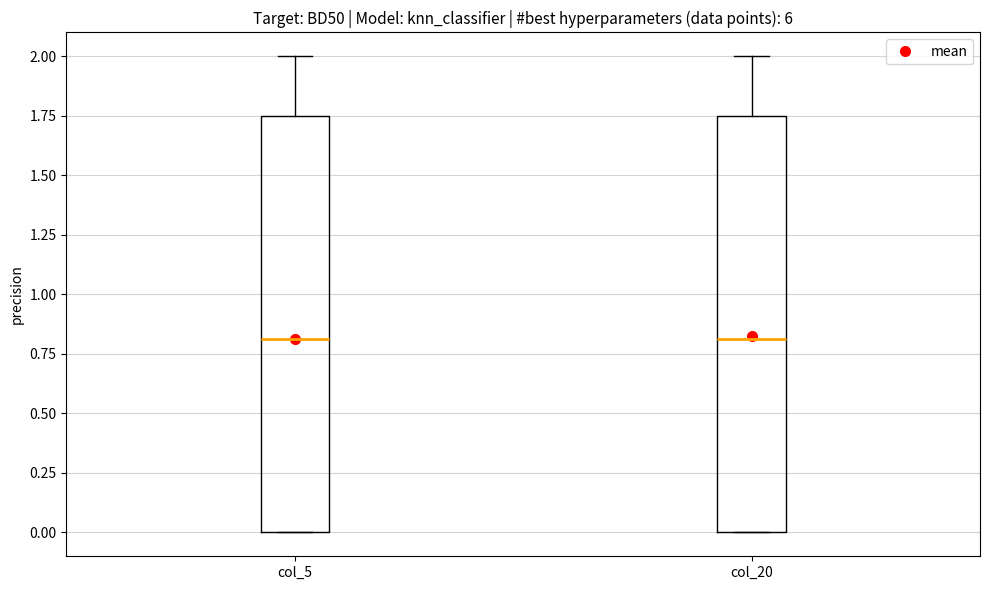

Reading left to right, read every box against the y-axis: the position of its median line, the range the box covers, and the ends of its whiskers. The values are not printed on the chart, so give them approximately, as read against the axis.

col_5: median 0.80, box 0.00 to 1.75, whiskers 0.00 to 2.00
col_20: median 0.80, box 0.00 to 1.75, whiskers 0.00 to 2.00